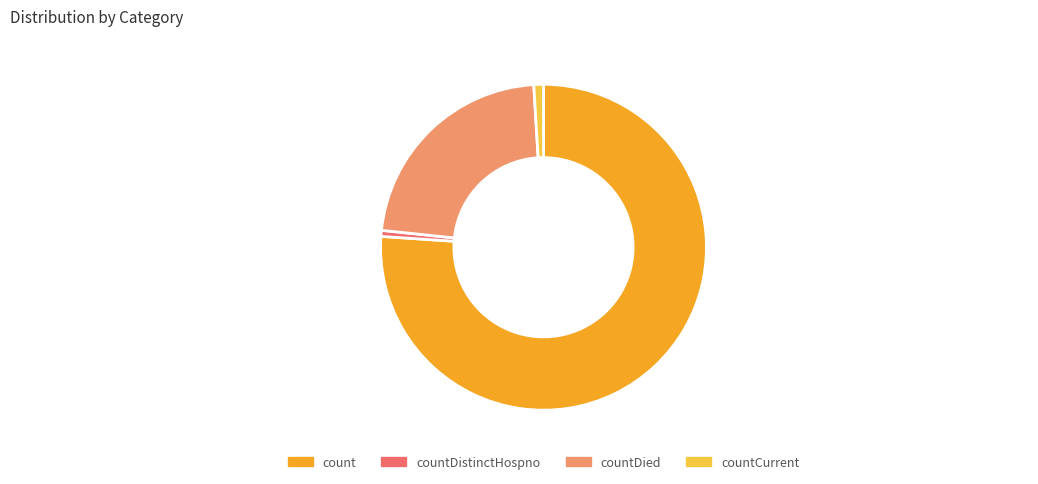

Which category has the biggest portion of the pie?

count